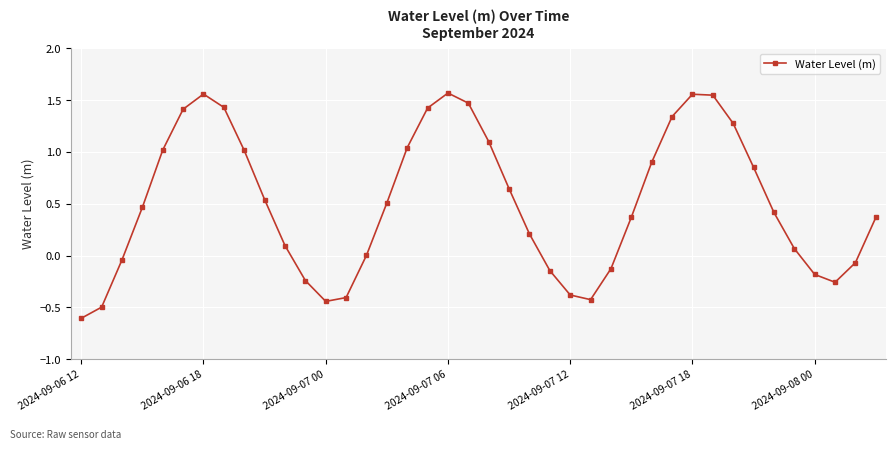

What is the smallest value displayed?

-0.6